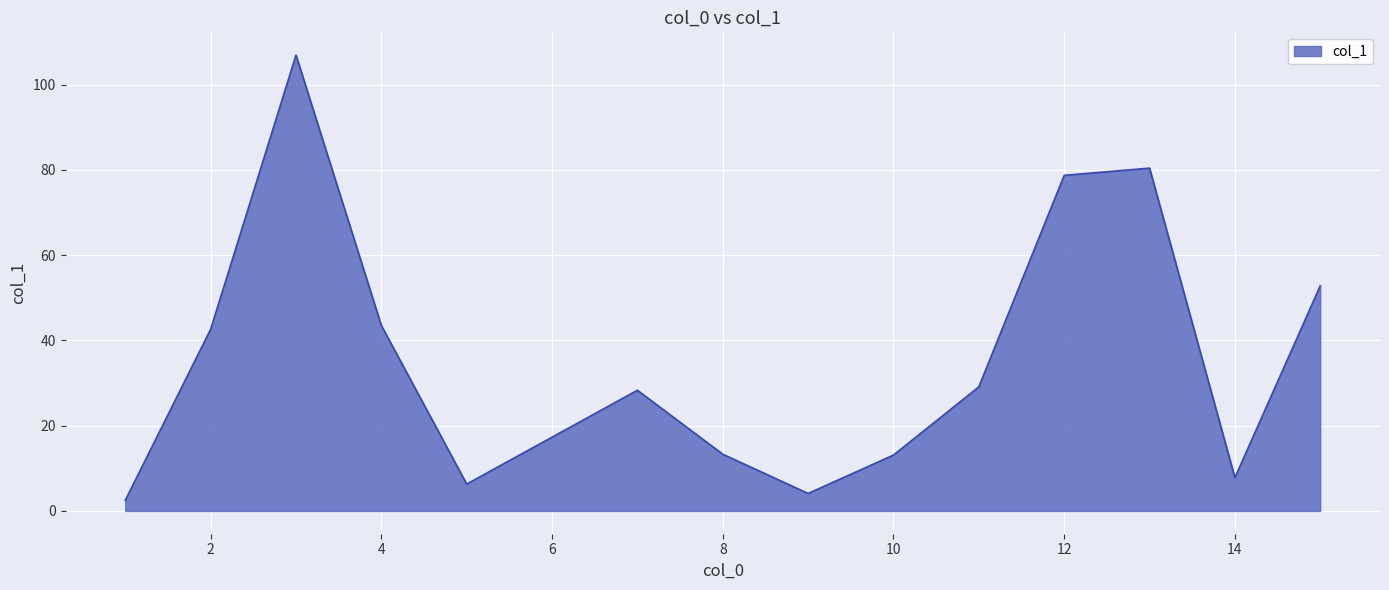

True or false: the data has more than 1 interior local peaks.

True